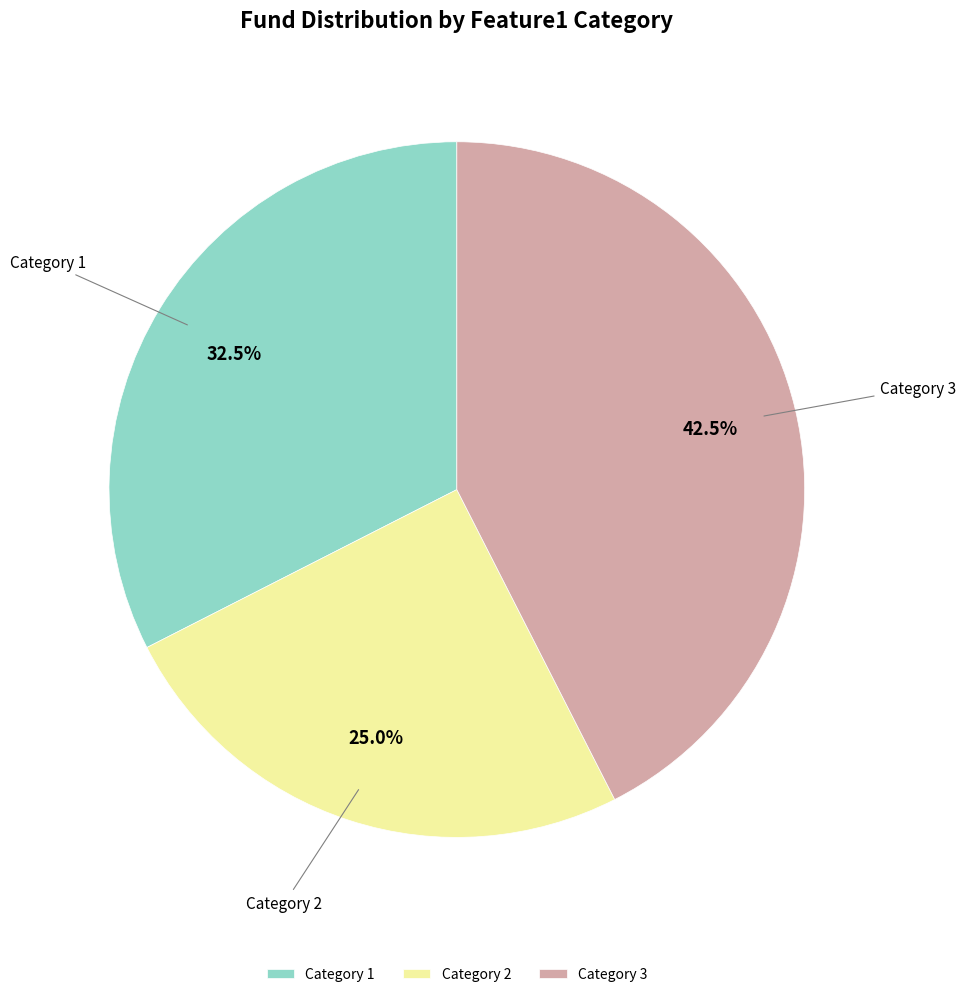

How many slices are in this pie chart?

3